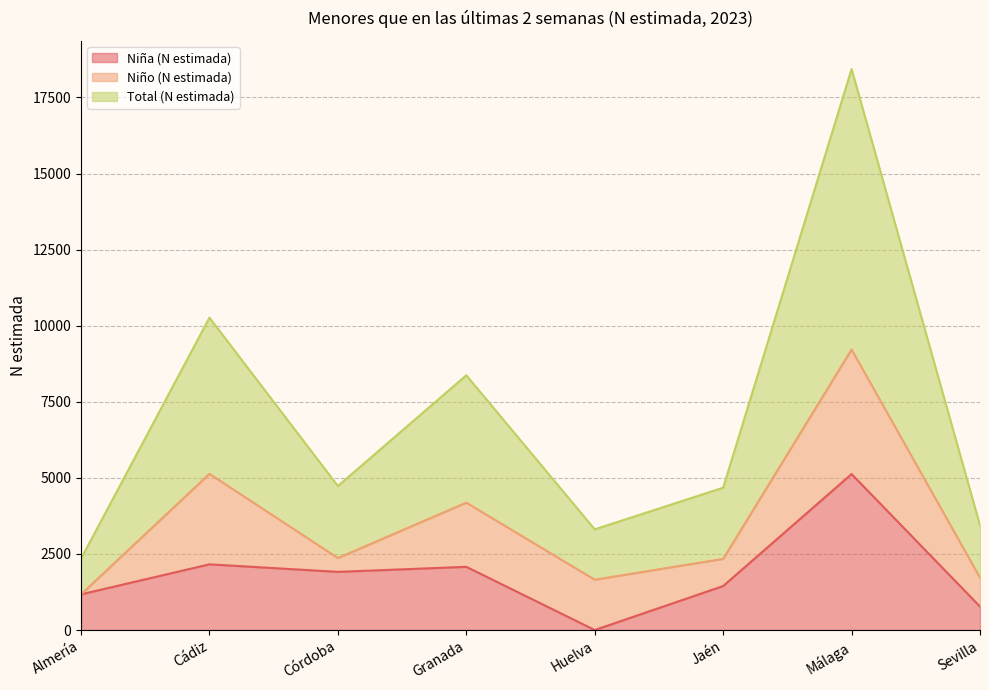

Is the value of Total (N estimada) at Cádiz greater than the value of Niña (N estimada) at Almería?

Yes